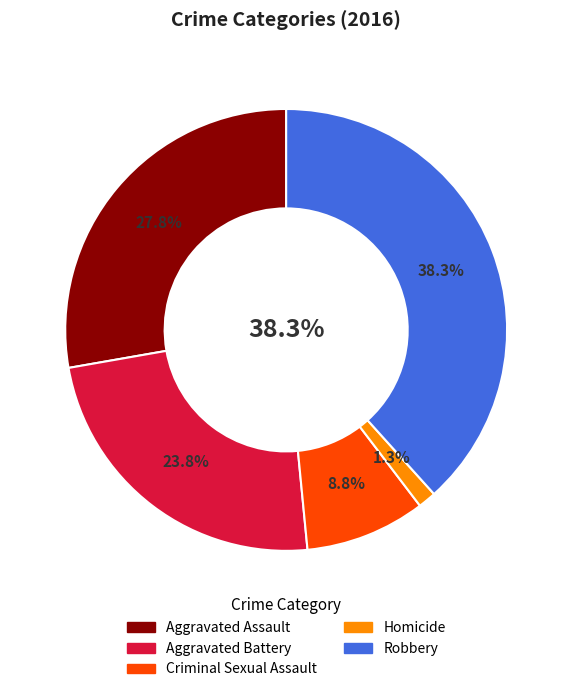

How much of the chart is everything except Robbery?

61.7%